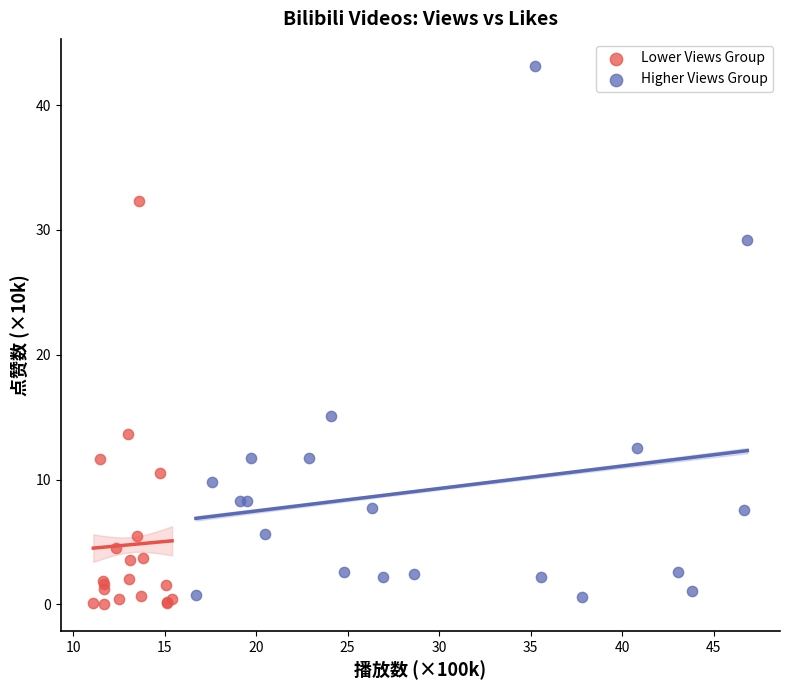

What are all the series names shown in the legend?

Lower Views Group, Higher Views Group